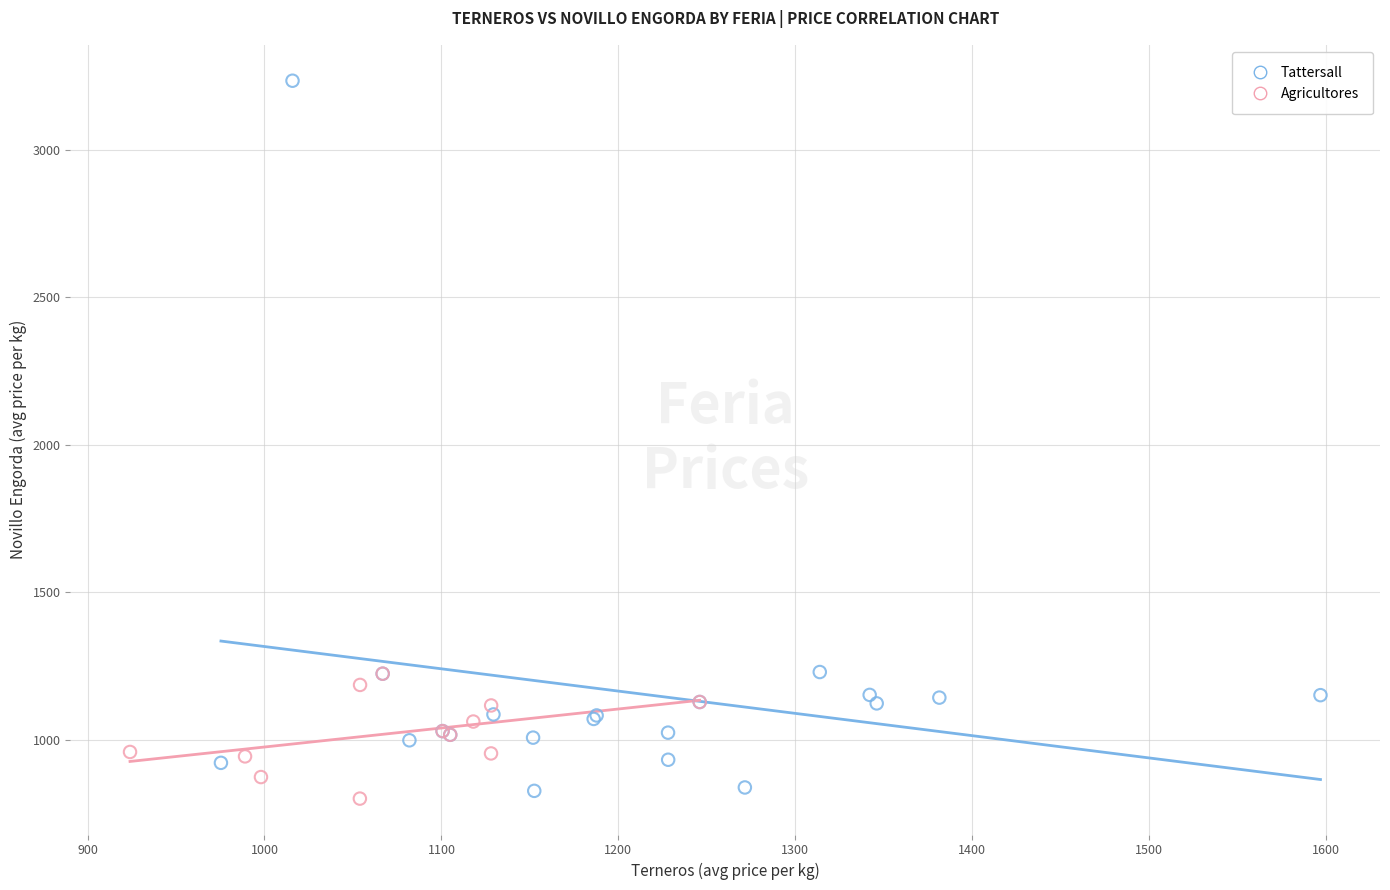

Which series reaches the maximum Y coordinate?

Tattersall